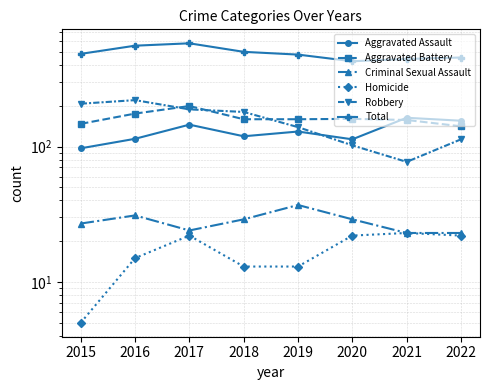

True or false: Criminal Sexual Assault has a value of 10 at 2022.

False